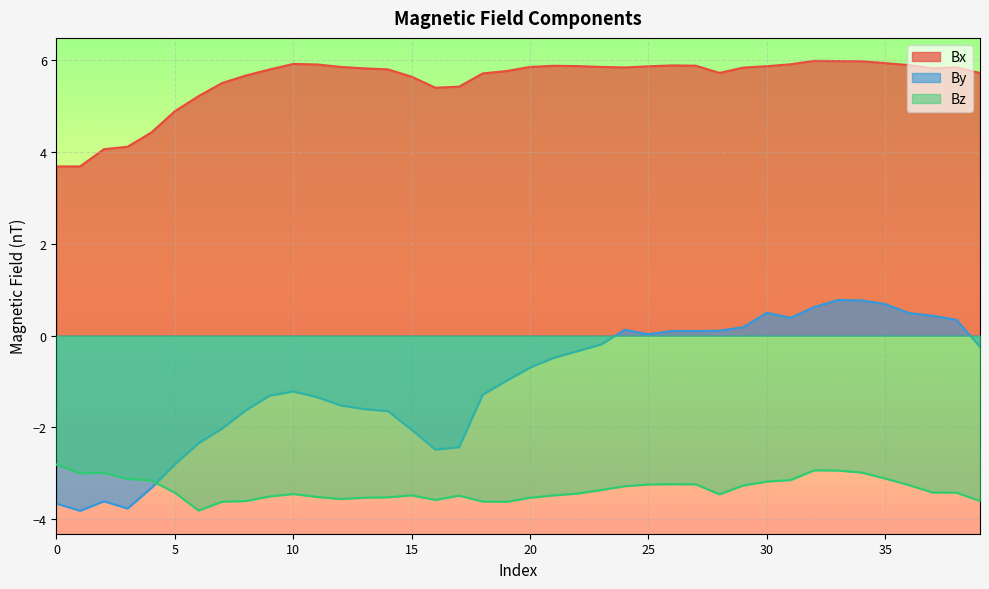

List the series in order of their overall mean, highest first.

Bx, By, Bz